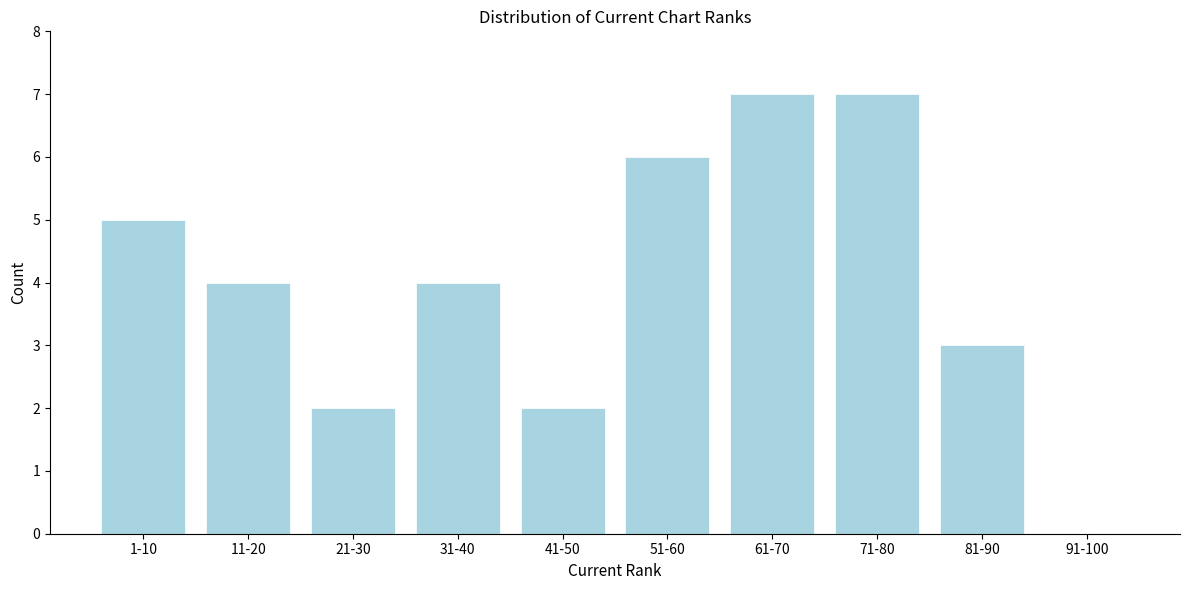

Reading left to right, what are all the values shown in this chart?

1-10=5	11-20=4	21-30=2	31-40=4	41-50=2	51-60=6	61-70=7	71-80=7	81-90=3	91-100=0